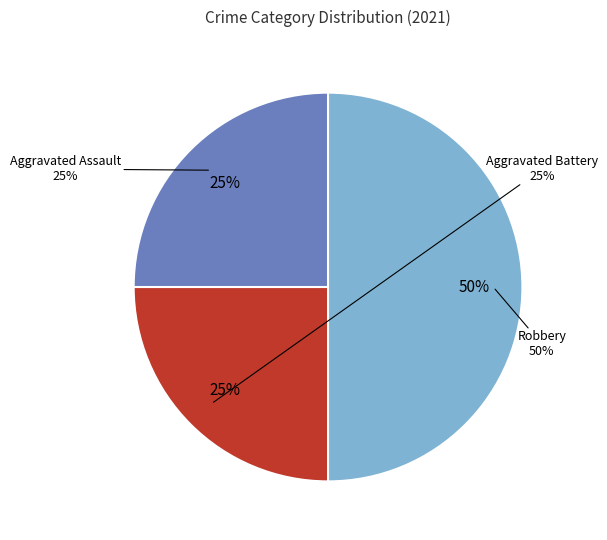

What percentage is NOT represented by Aggravated Assault?

75.0%